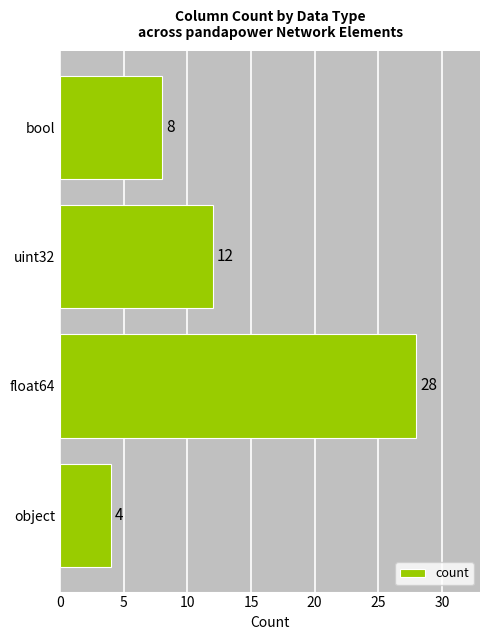

Which label corresponds to the smallest value in the chart?

object